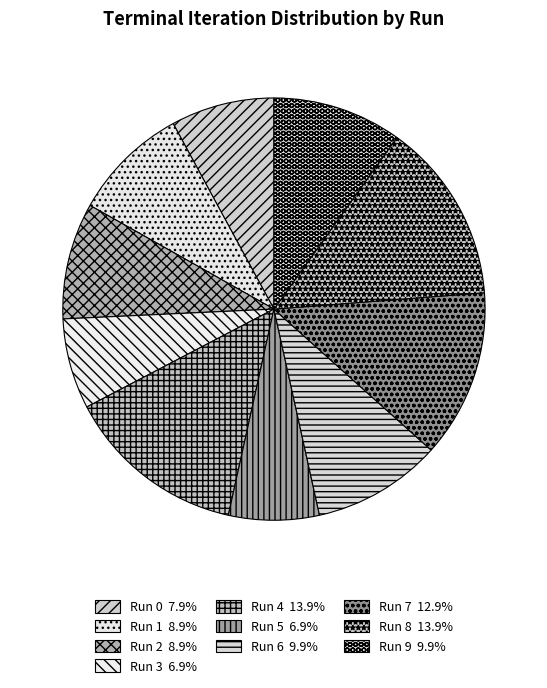

Combined, do Run 2 and Run 5 account for over 50%?

No